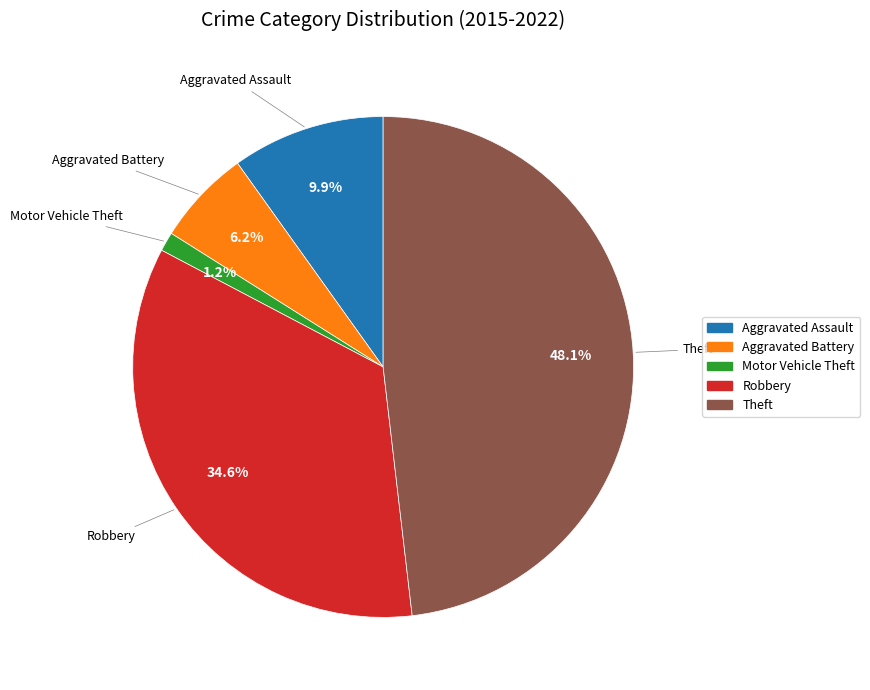

The Aggravated Battery slice represents 6% of the pie. True or false?

True